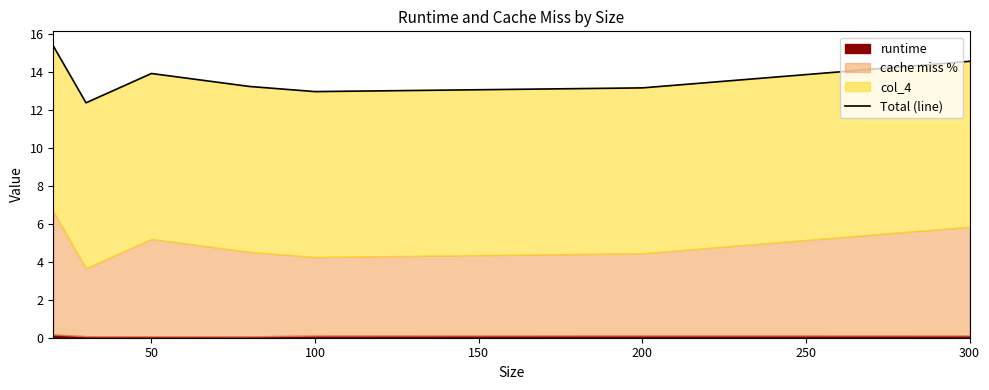

How many interior local peaks (higher than both neighbors) does the data have?

1